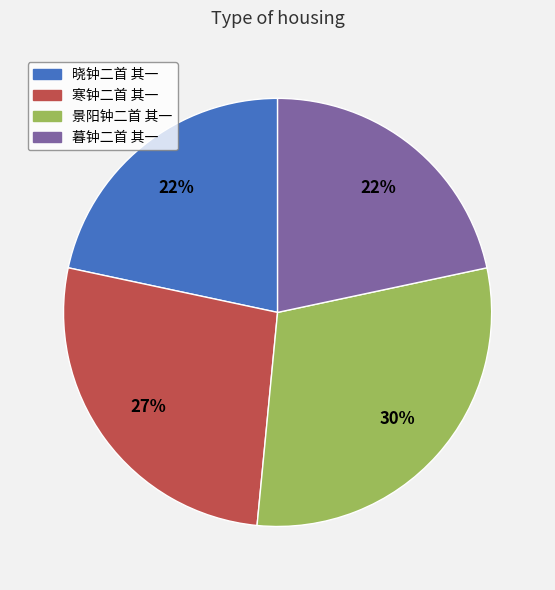

Combined, do 暮钟二首 其一 and 寒钟二首 其一 account for over 50%?

No